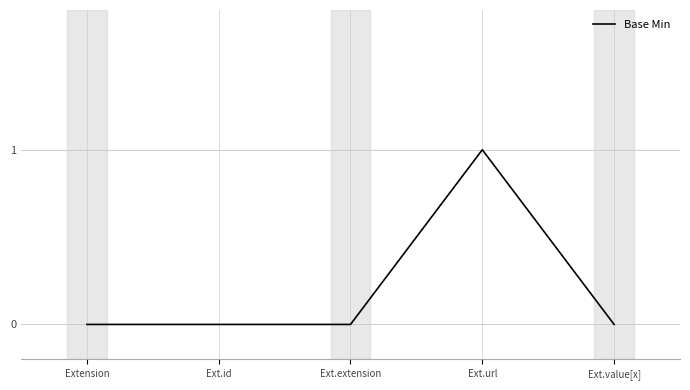

Which label corresponds to the largest value in the chart?

Ext.url